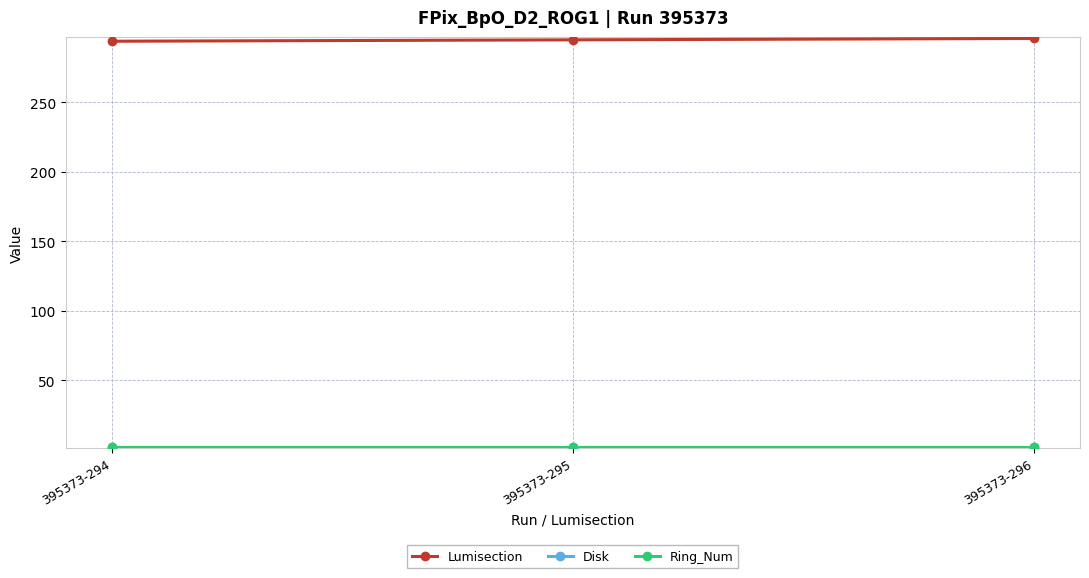

Does the chart have visible grid lines?

Yes